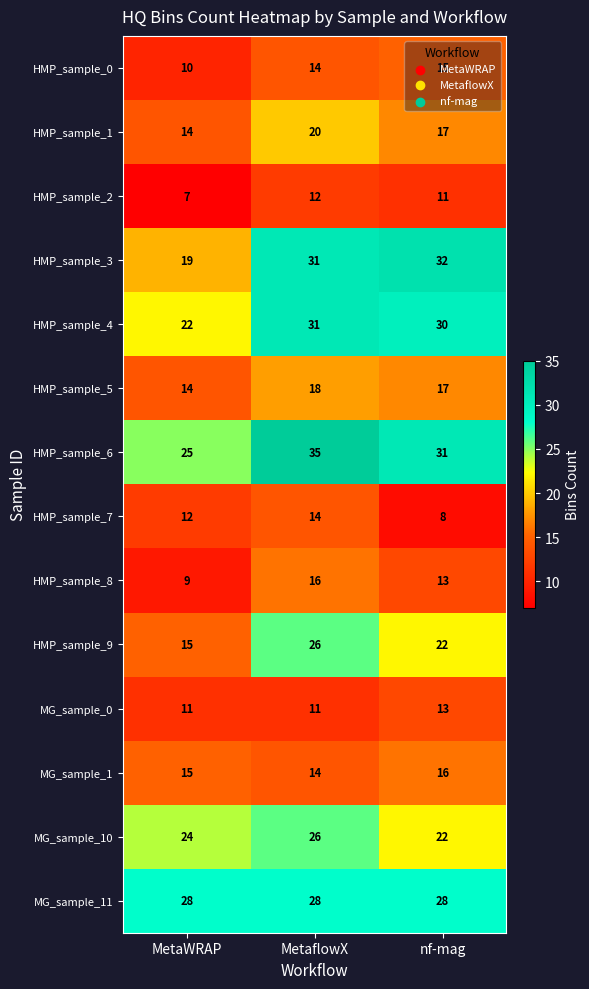

How many series are shown in this chart?

14